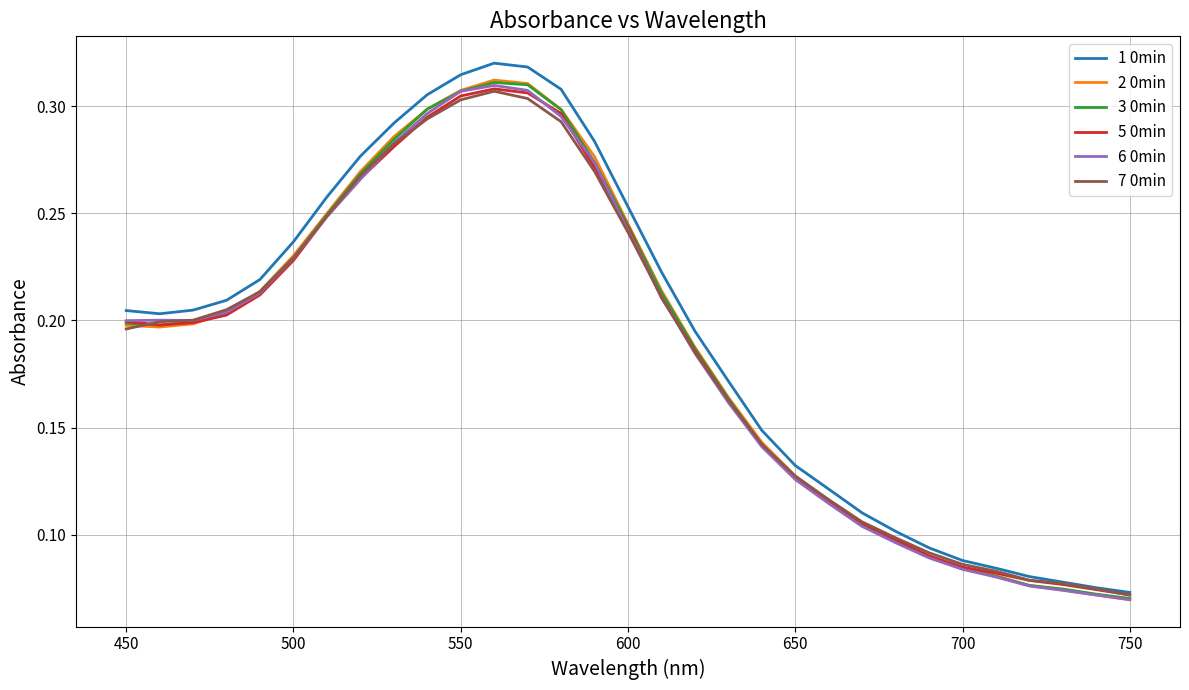

Which series has the widest spread of values?

1 0min